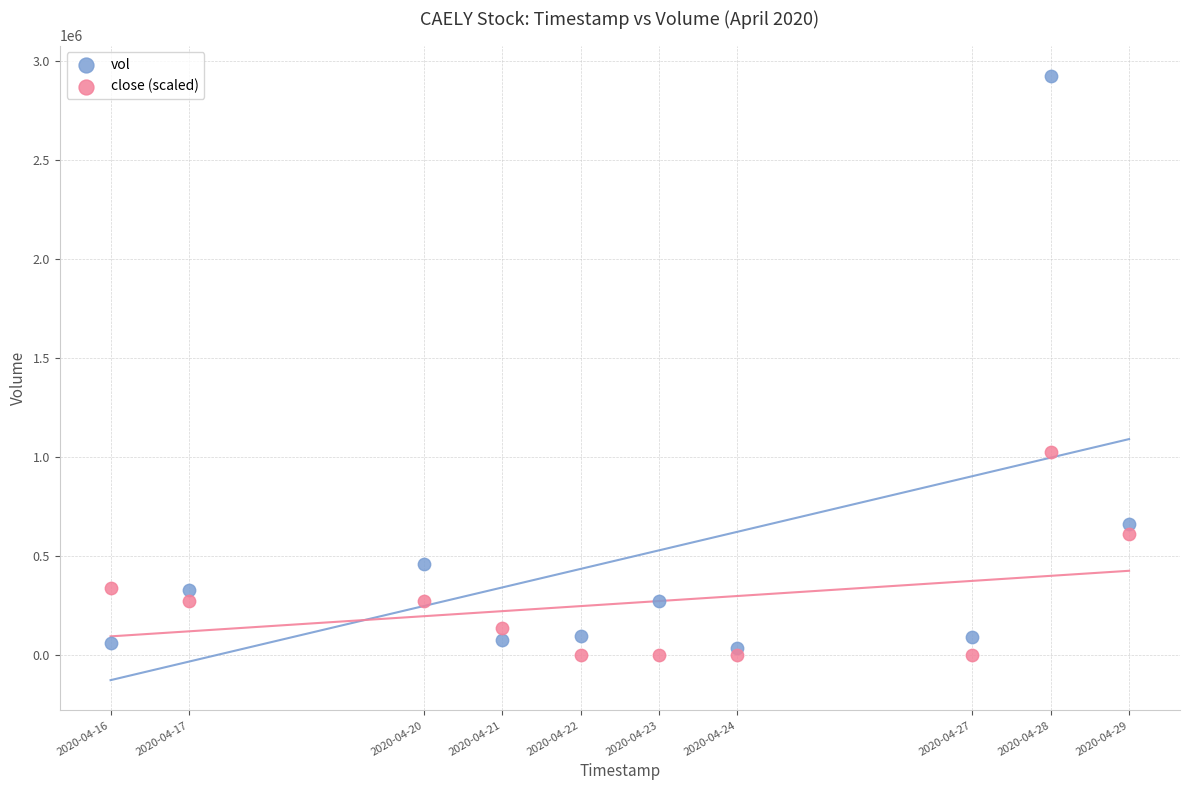

What are all the series names shown in the legend?

vol, close (scaled)